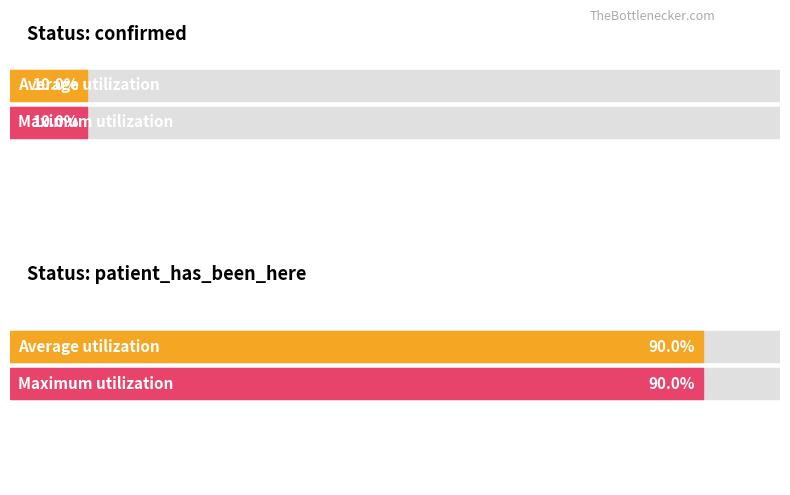

How many bars are there in each group?

2